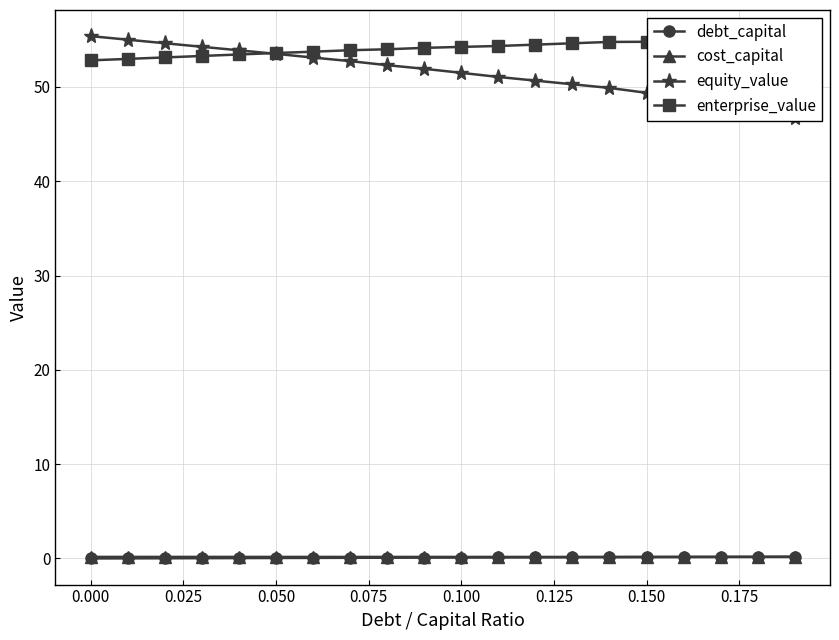

Count the number of categories in the chart.

20